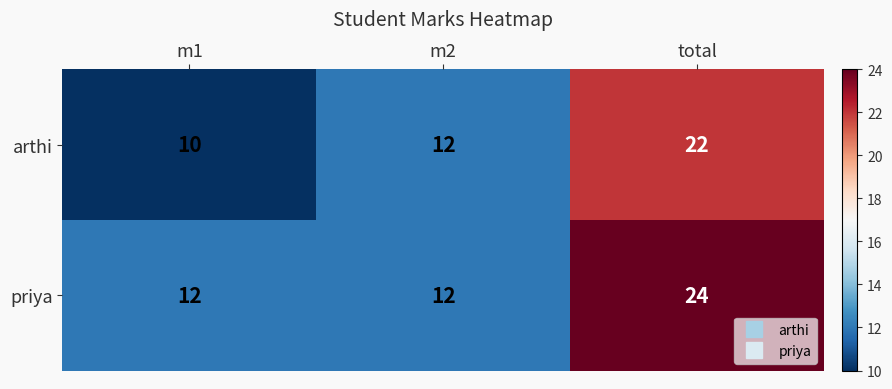

Between m1 and m2, which series saw the biggest shift?

arthi